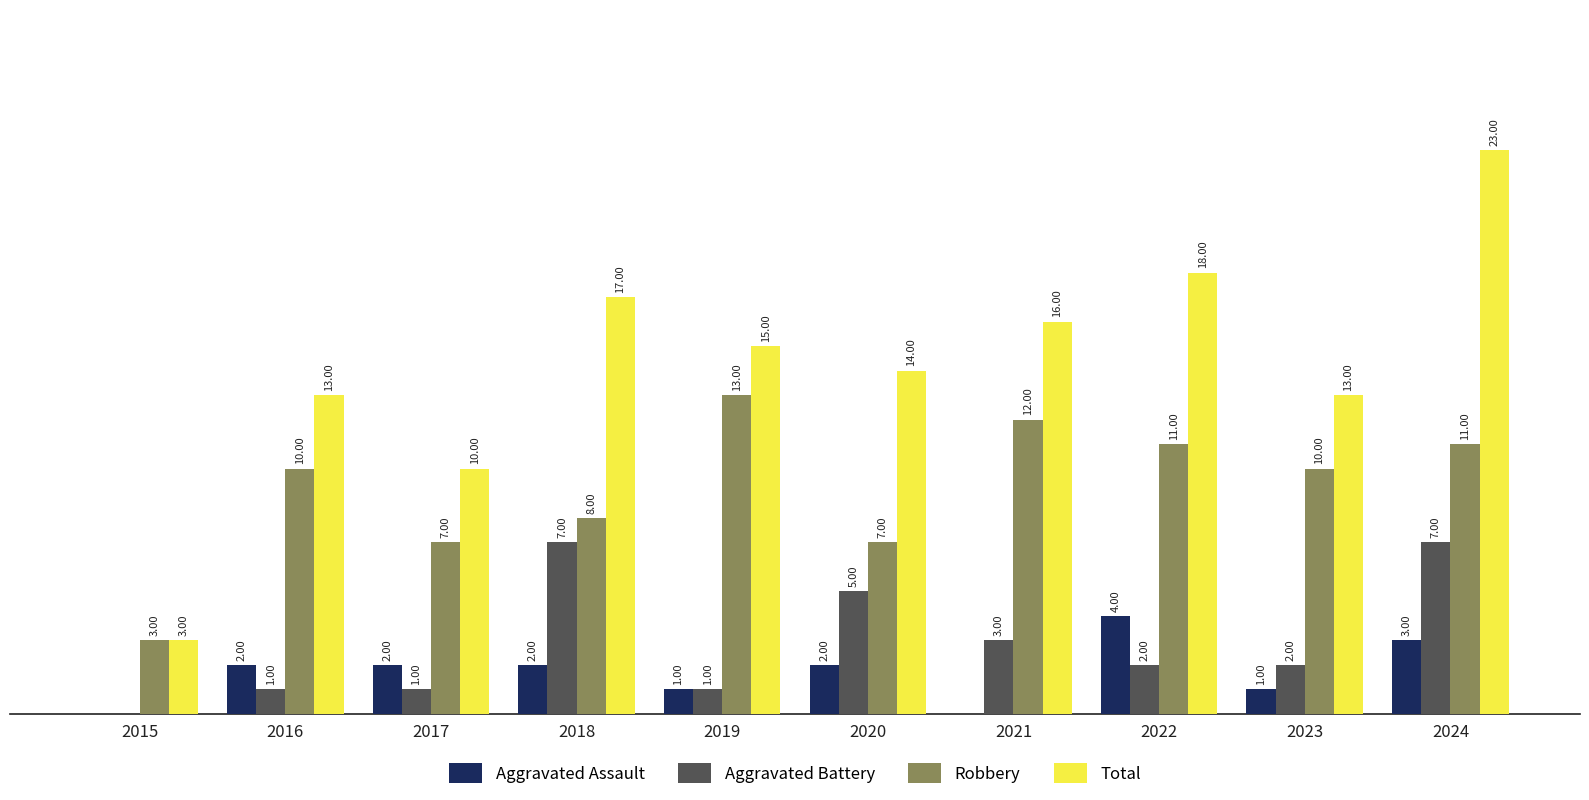

Which series has the largest total across all categories?

Total